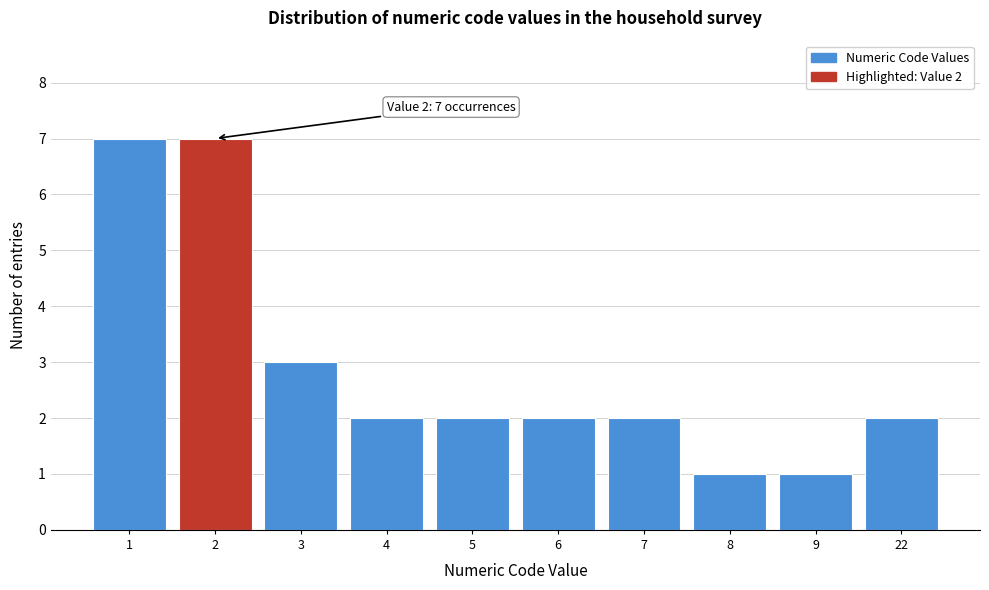

Reading left to right, what are all the values shown in this chart?

1=7	2=7	3=3	4=2	5=2	6=2	7=2	8=1	9=1	22=2